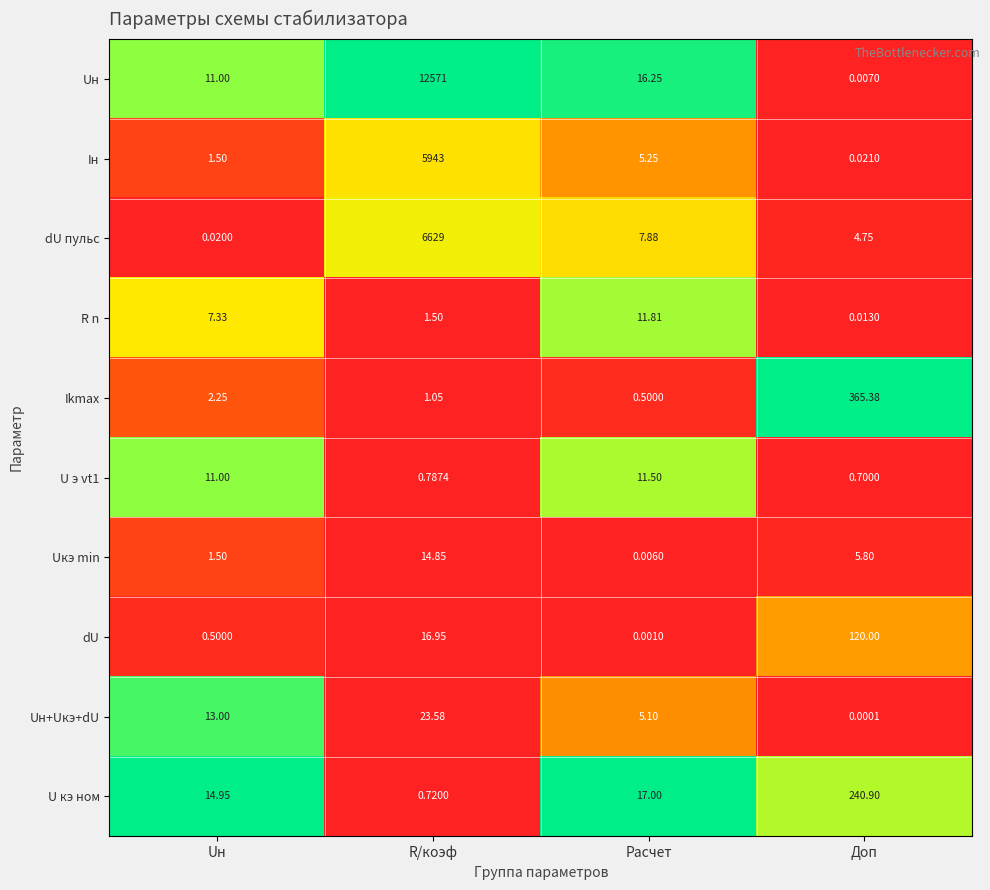

Rank the categories by Ikmax value from lowest to highest.

Расчет, R/коэф, Uн, Доп